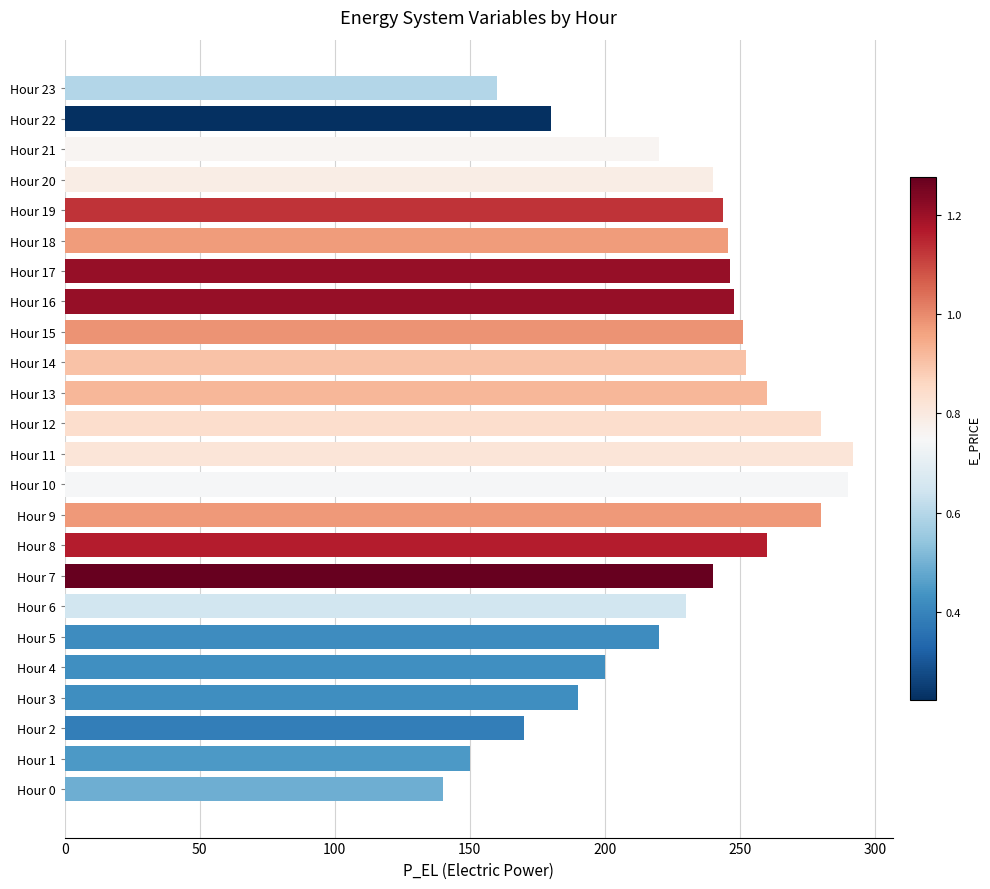

What is the minimum value shown in the chart?

140.0